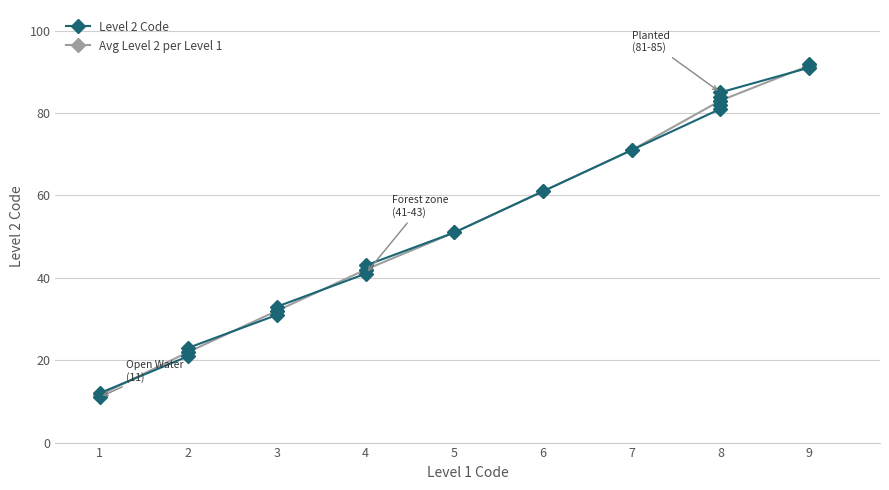

Reading right to left, list all the values displayed in this chart.

92	91	85	84	83	82	81	71	61	51	43	42	41	33	32	31	23	22	21	12	11